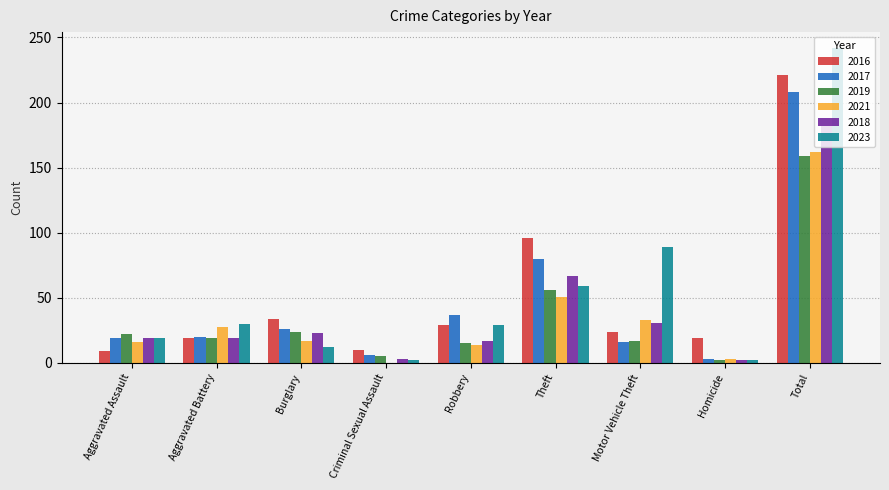

The 2017 series shows 45 at Burglary. True or false?

False